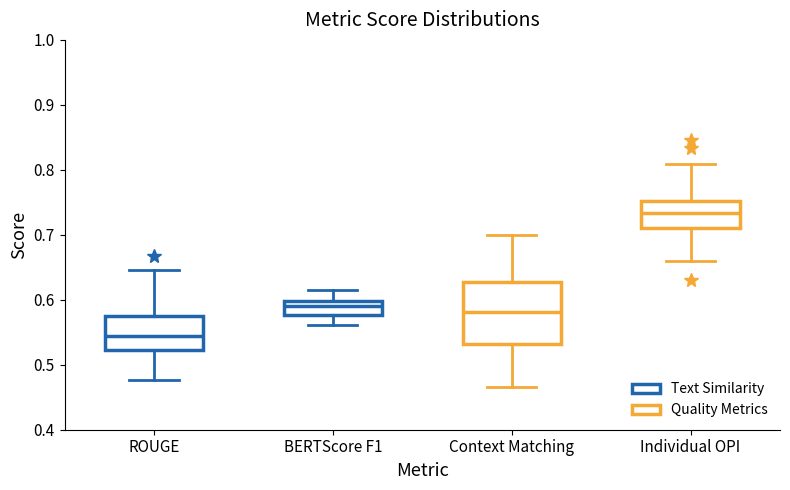

Reading left to right, transcribe this box plot: for each box, give where its median line is, the range the box spans, and where its two whiskers end, as read against the y-axis. The values are not printed on the chart, so give them approximately, as read against the axis.

ROUGE: median 0.55, box 0.52 to 0.57, whiskers 0.48 to 0.65
BERTScore F1: median 0.59, box 0.58 to 0.60, whiskers 0.56 to 0.62
Context Matching: median 0.58, box 0.53 to 0.63, whiskers 0.47 to 0.70
Individual OPI: median 0.73, box 0.71 to 0.75, whiskers 0.66 to 0.81